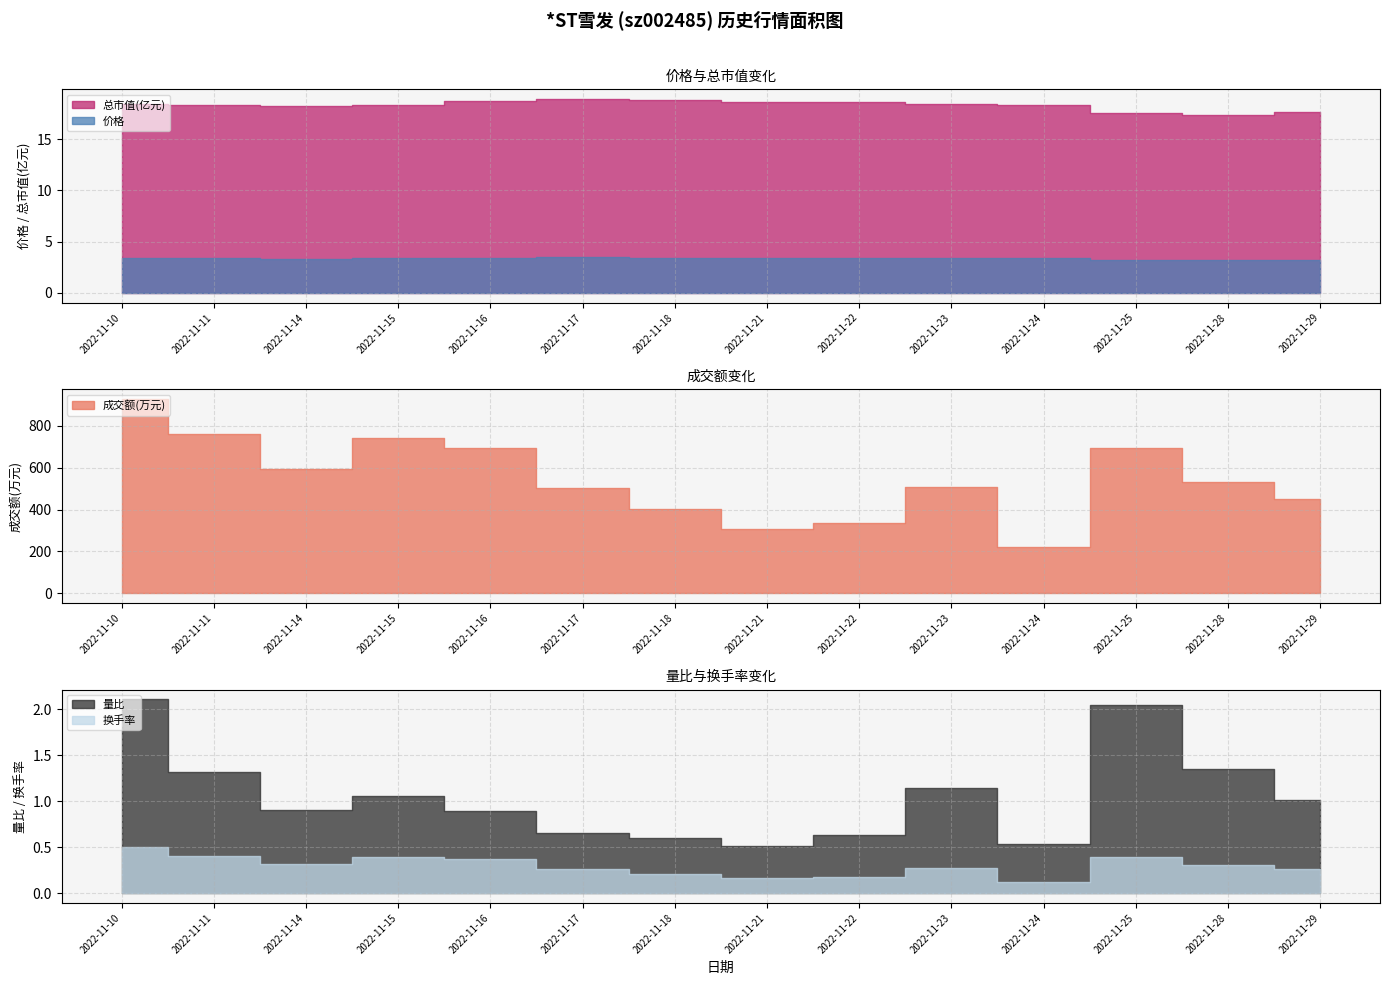

What is the value of the 成交额(万元) point at the 5th from the left?

692.0